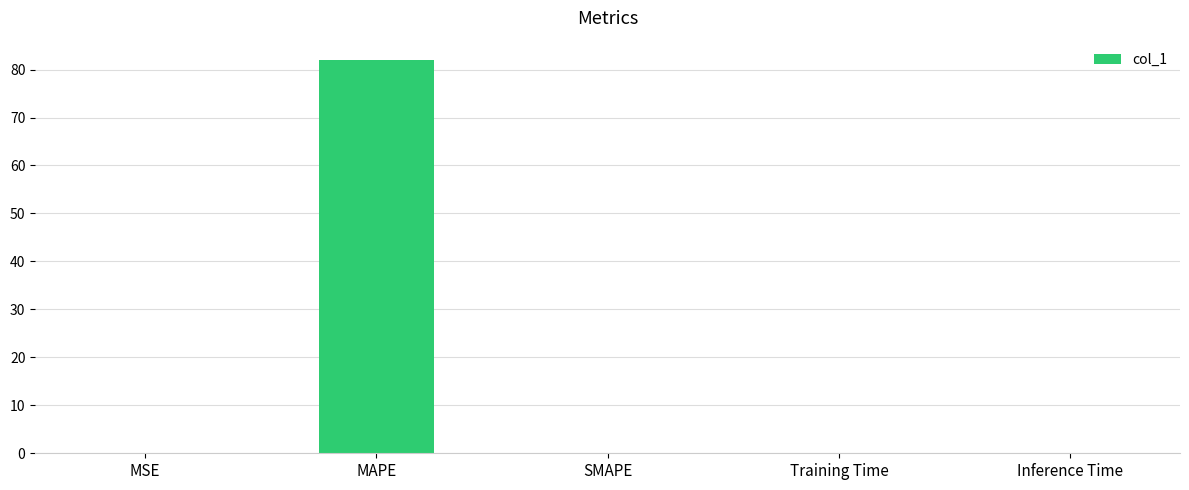

How many distinct data groups are displayed?

1